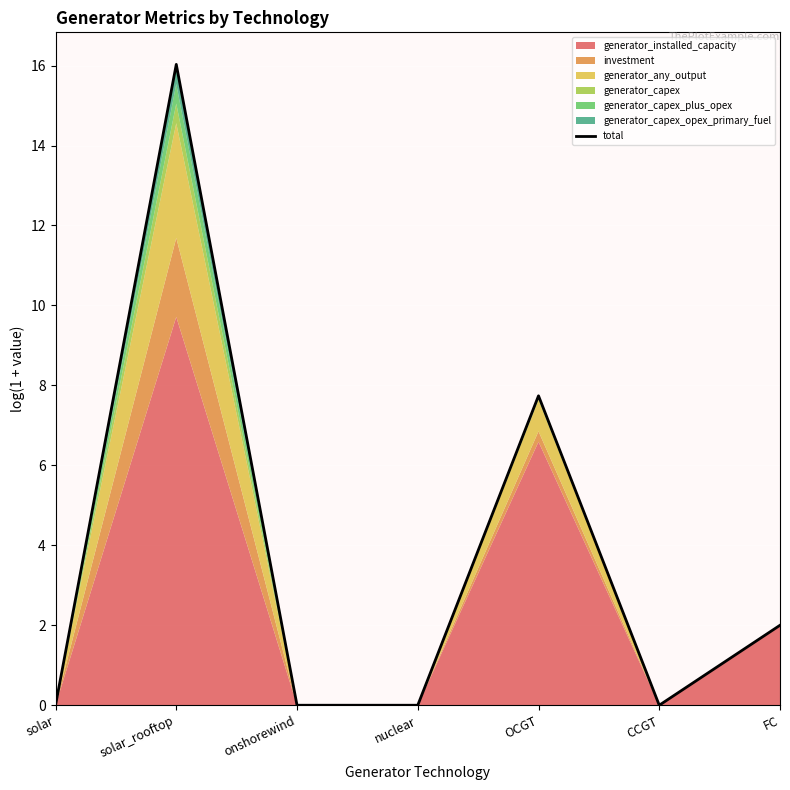

At which label is the value closest to 8?

OCGT